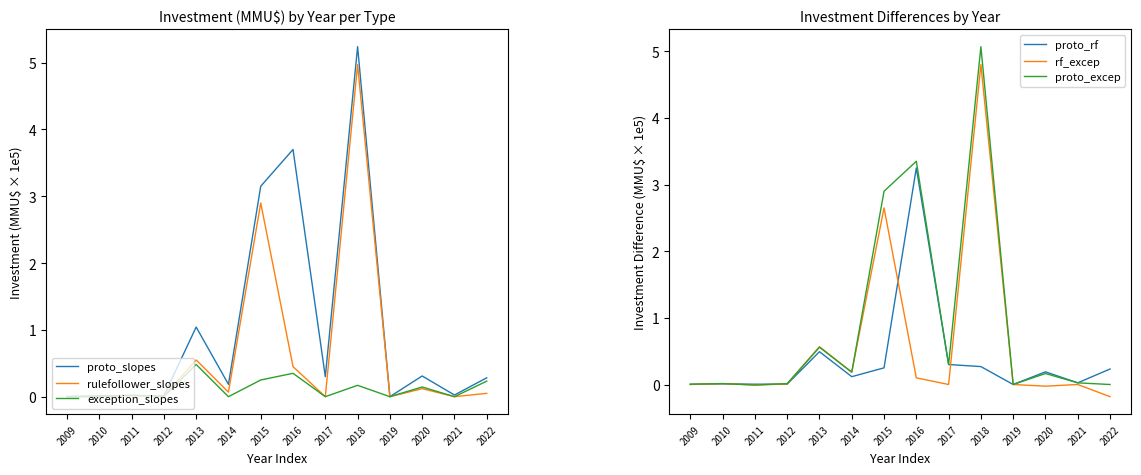

List the series in order of their peak value, highest first.

proto_slopes, proto_excep, rulefollower_slopes, rf_excep, proto_rf, exception_slopes